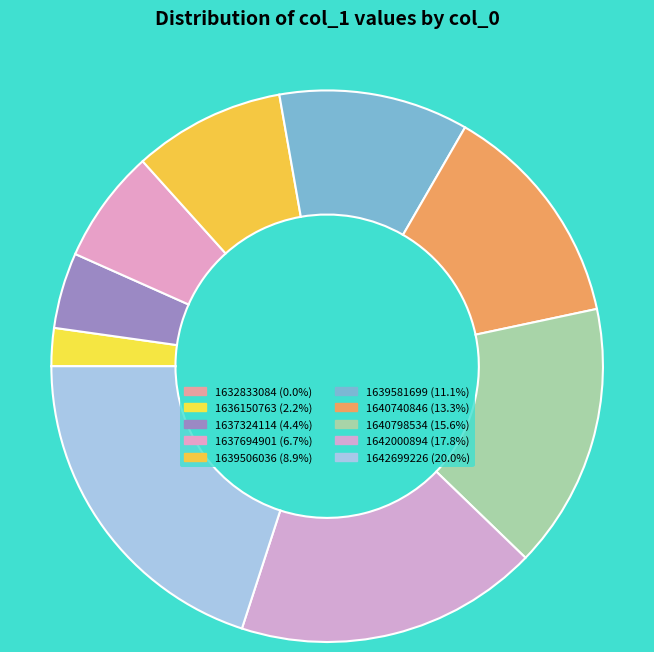

Is the sum of 1639506036 and 1642000894 greater than half?

No